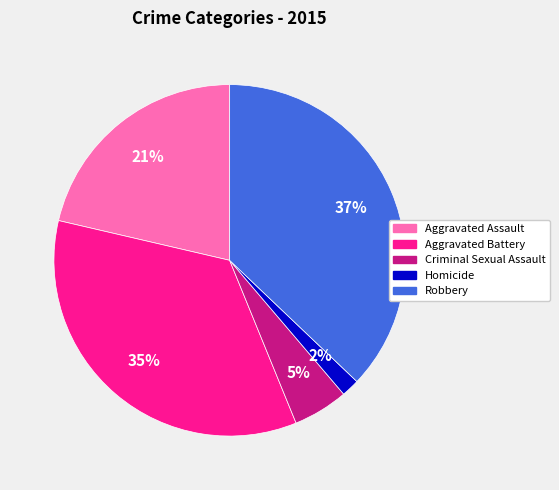

The Aggravated Battery slice represents 35% of the pie. True or false?

True